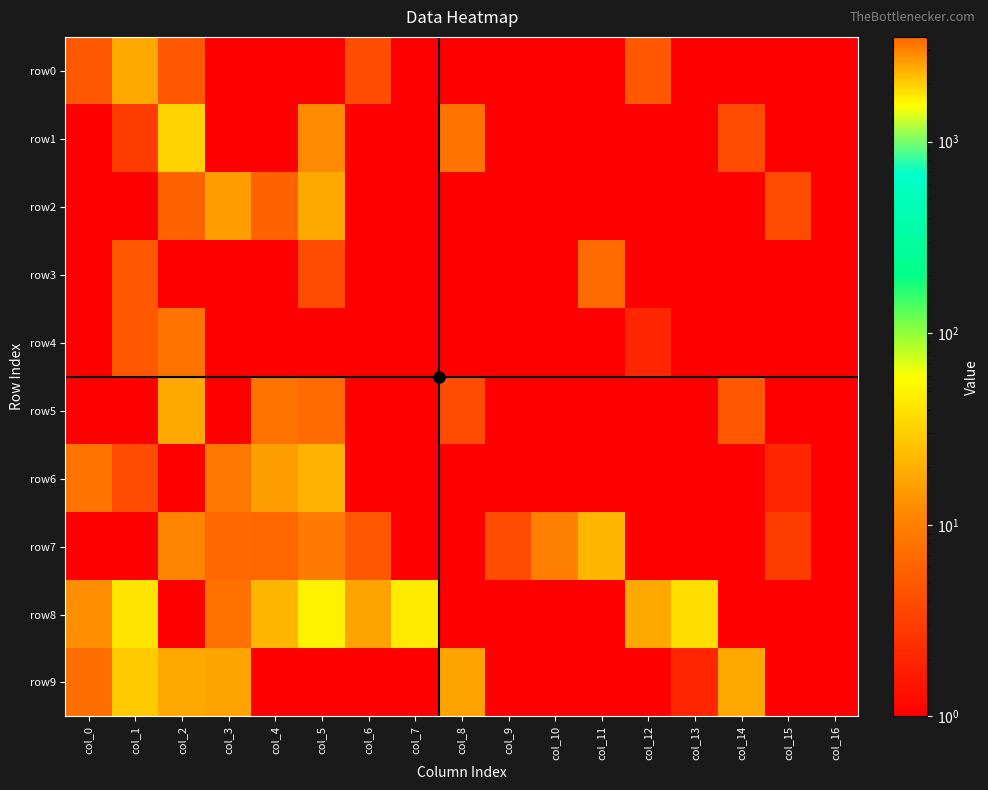

What is the total value across all series at col_0?

3378.5